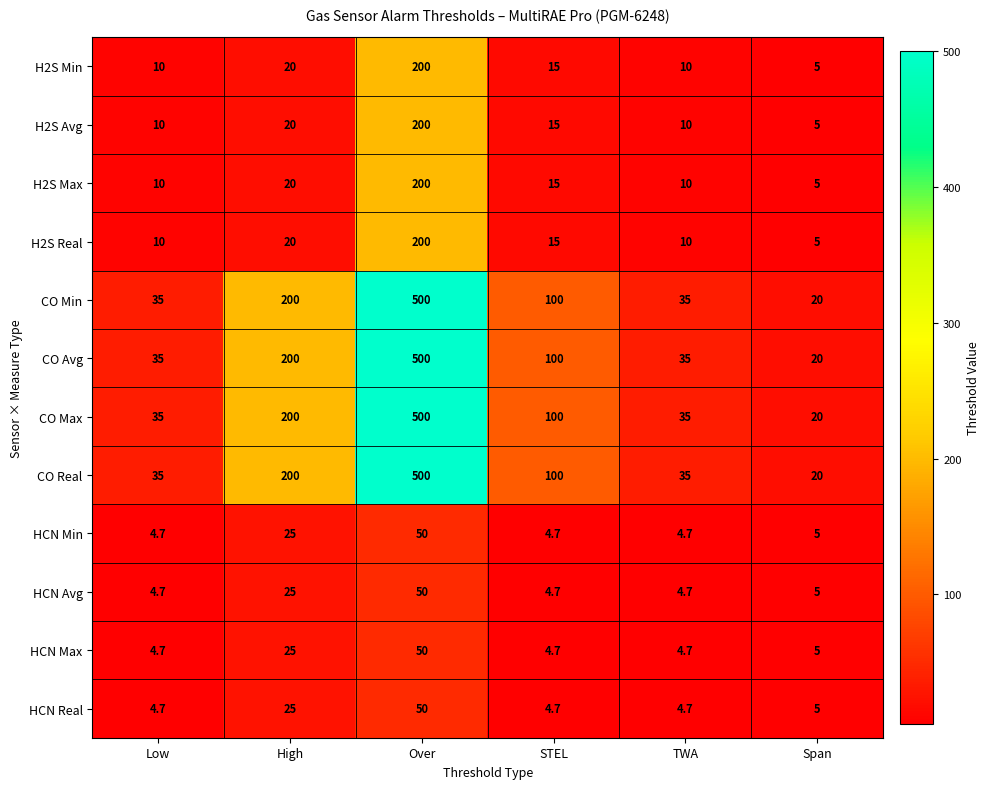

Count the number of data series in this chart.

12